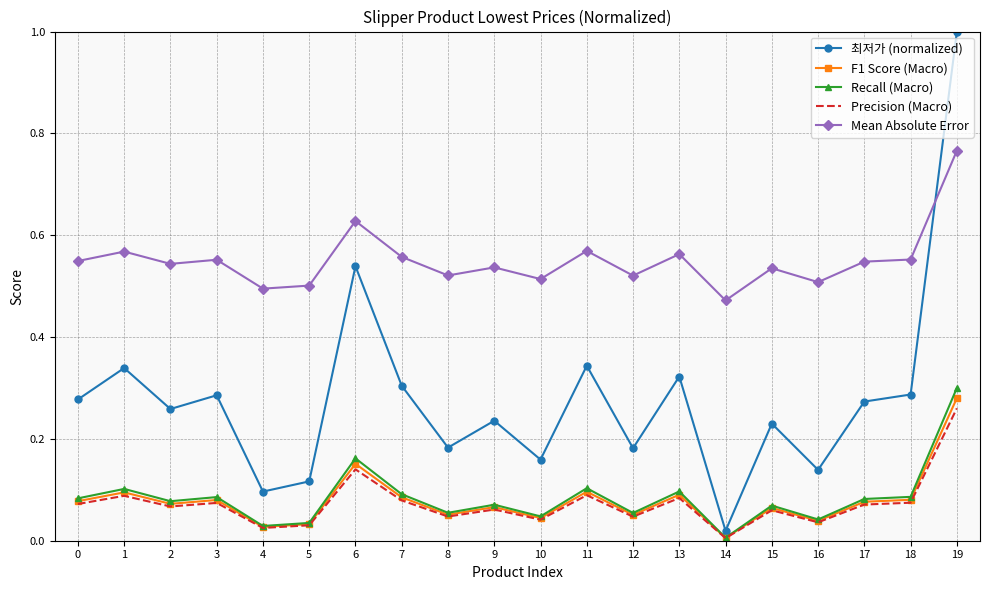

Which series has the largest range (max minus min)?

최저가 (normalized)